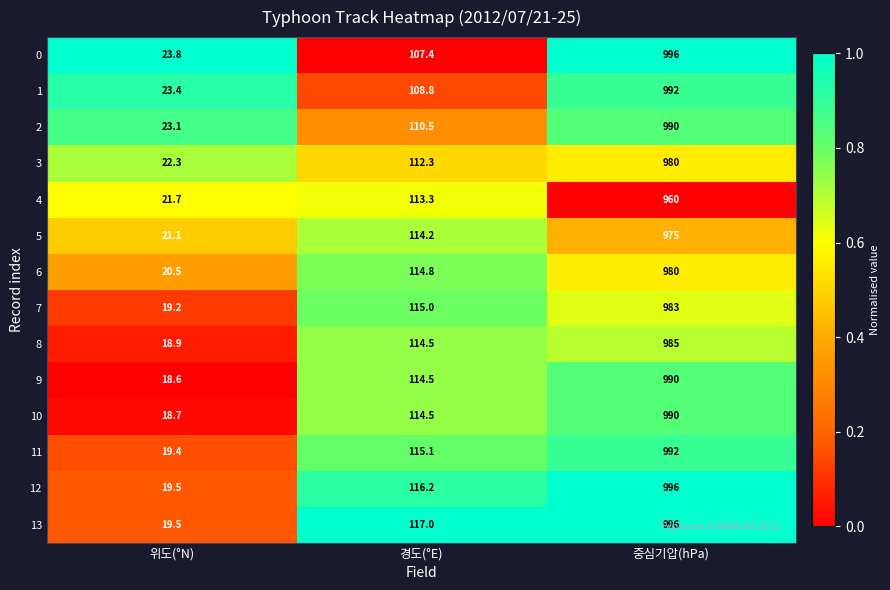

What is the difference between the highest and lowest values at 위도(°N)?

5.2